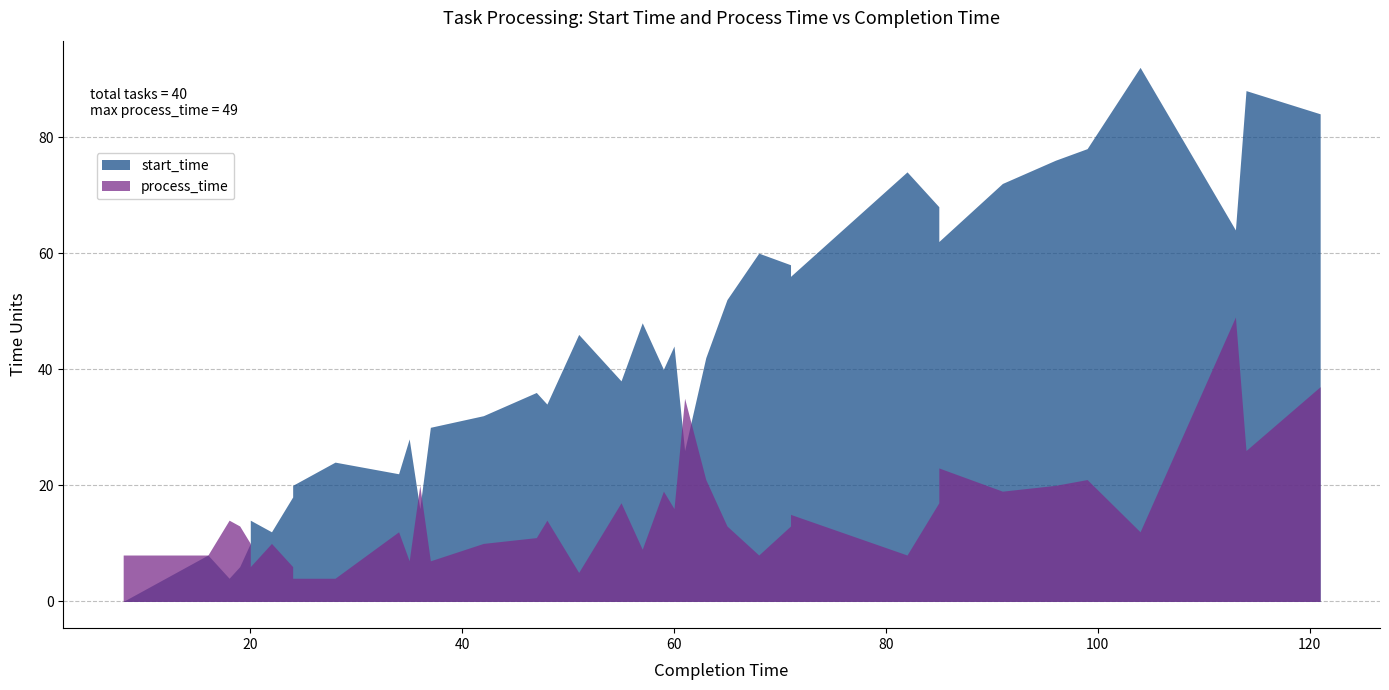

Count the number of data series in this chart.

2